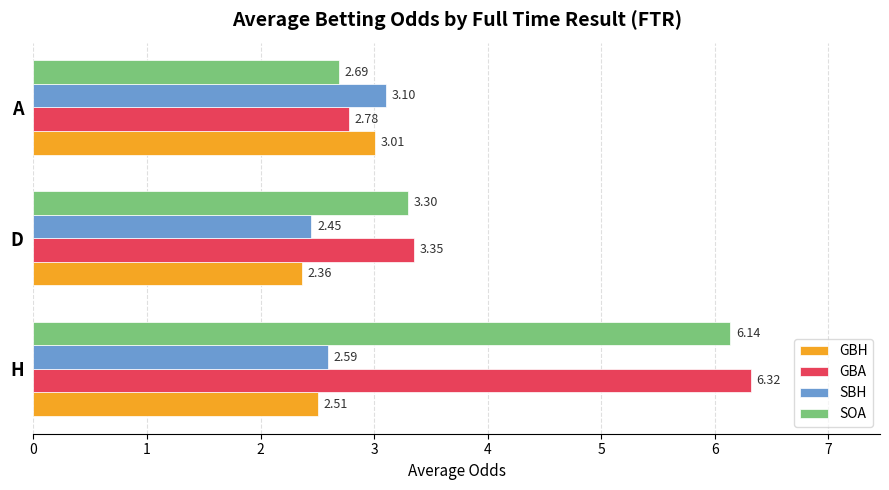

Which category has the highest value in the SOA series?

H